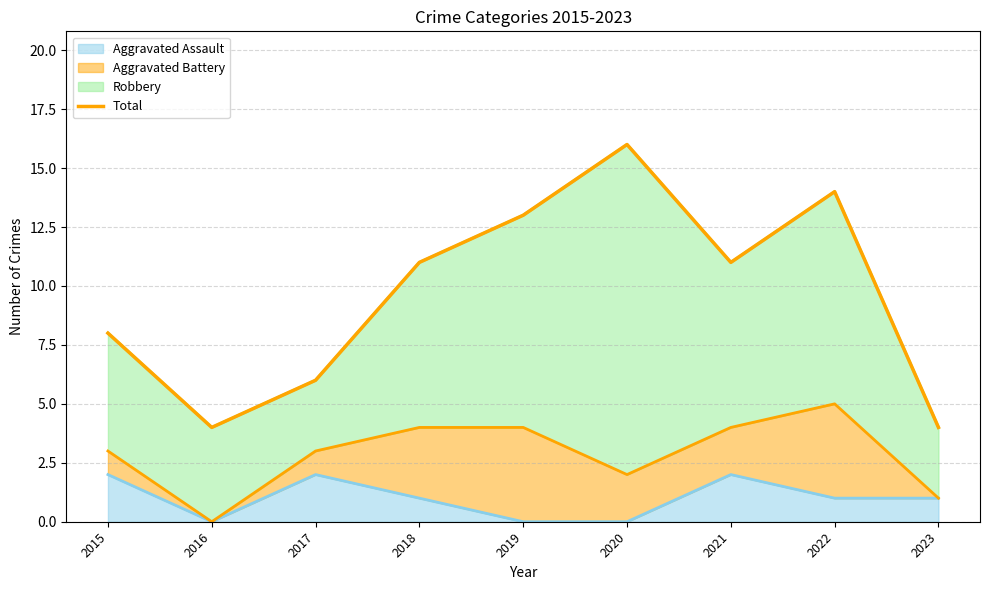

Count the number of categories in the chart.

9